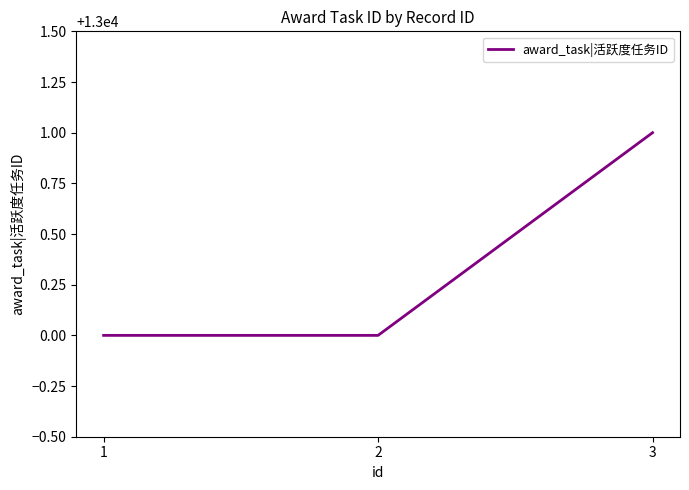

What is the ratio of the value at 2 to the value at 3?

1.0